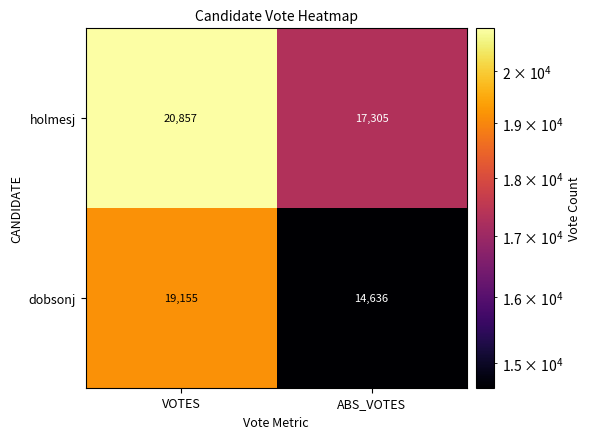

Which category has the lowest value in the dobsonj series?

ABS_VOTES